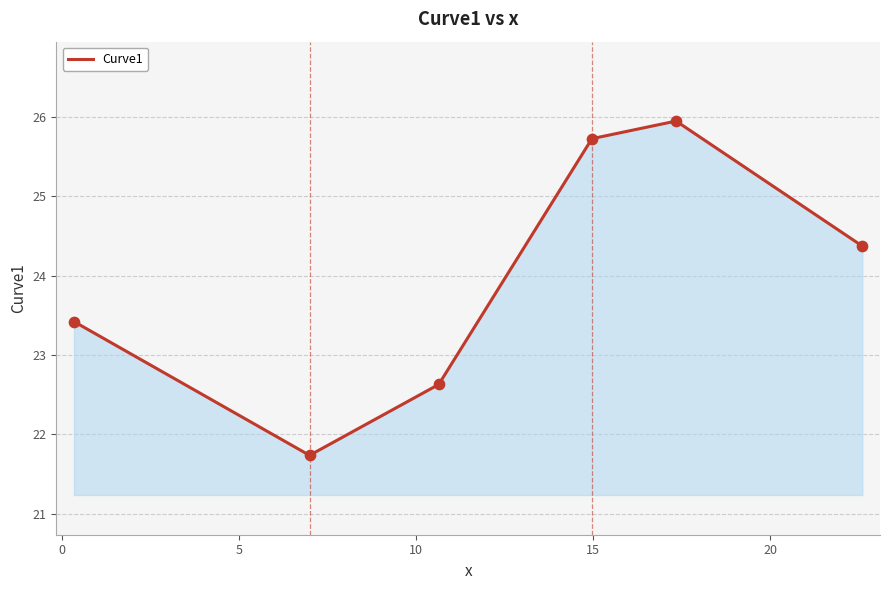

What is the maximum value shown in the chart?

25.9